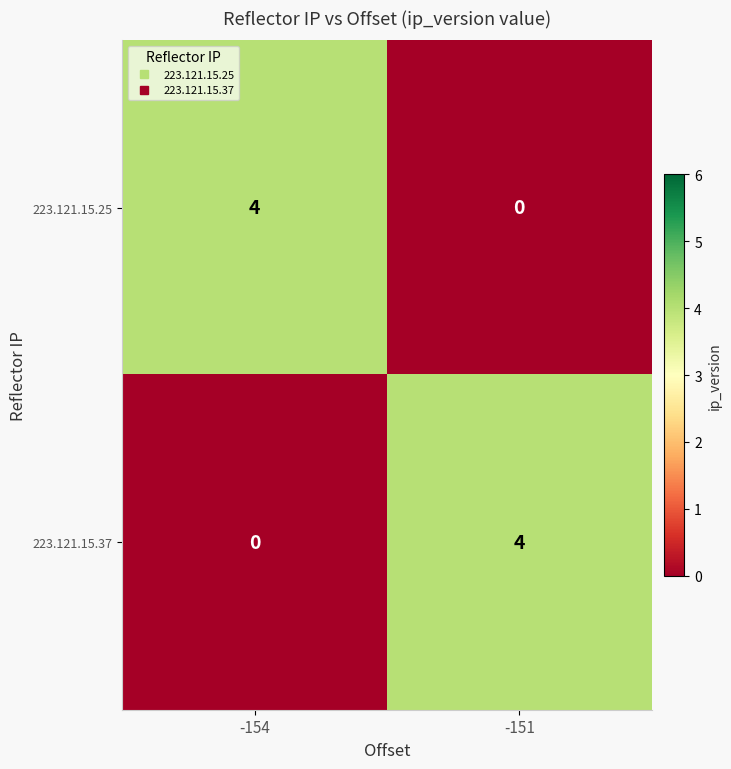

Reading right to left, what are all the values shown in this chart?

223.121.15.25: 0	4
223.121.15.37: 4	0